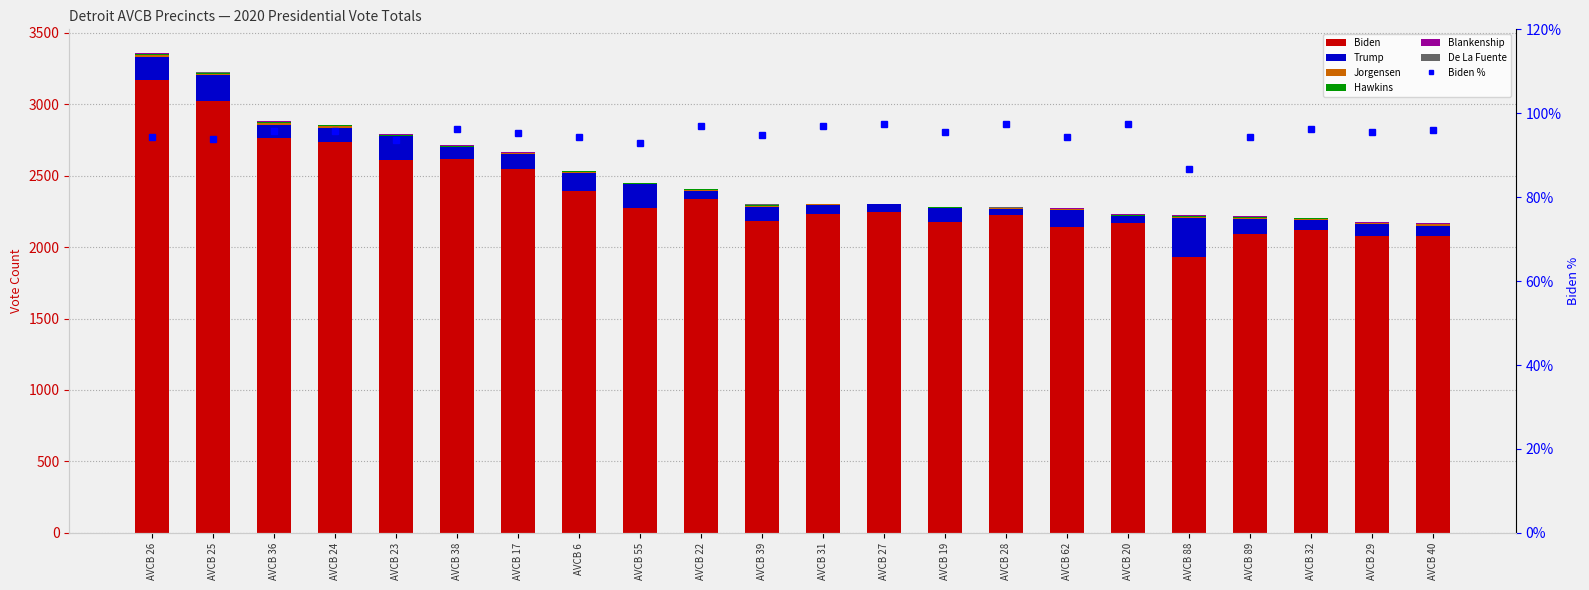

The Blankenship series shows 2 at AVCB 31. True or false?

False